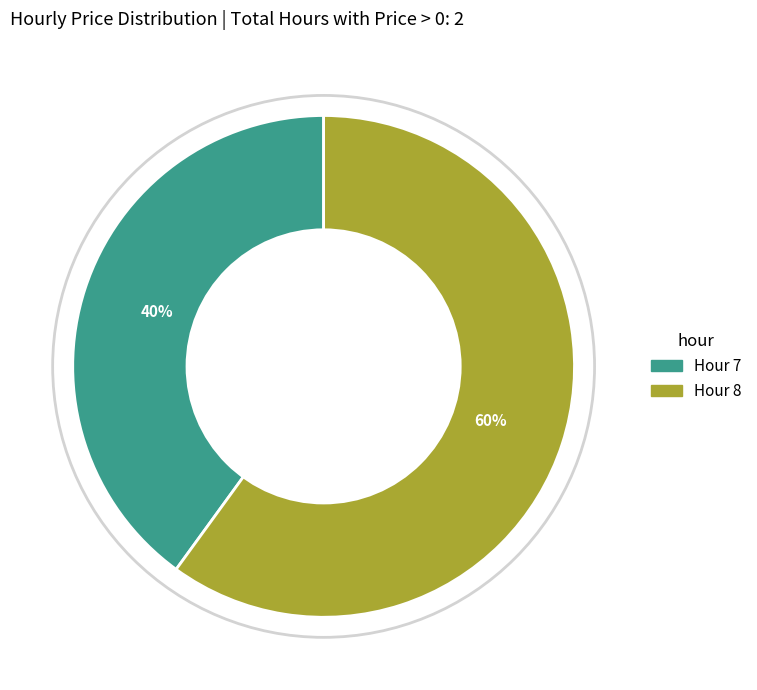

Count the number of slices in the pie.

2